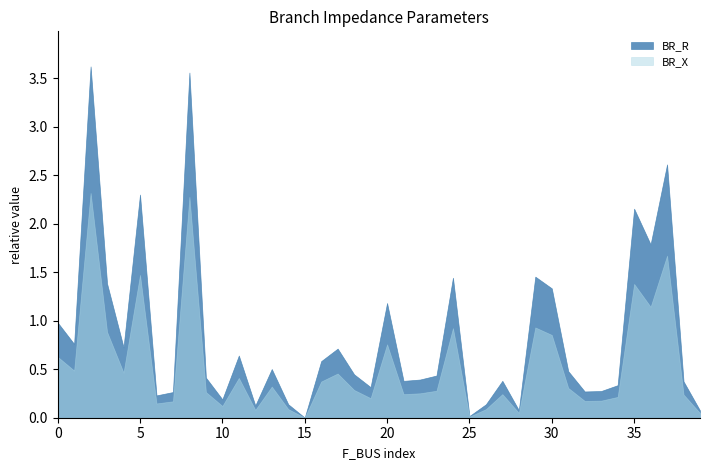

The value of BR_R at 30 is 1.7. True or false?

False